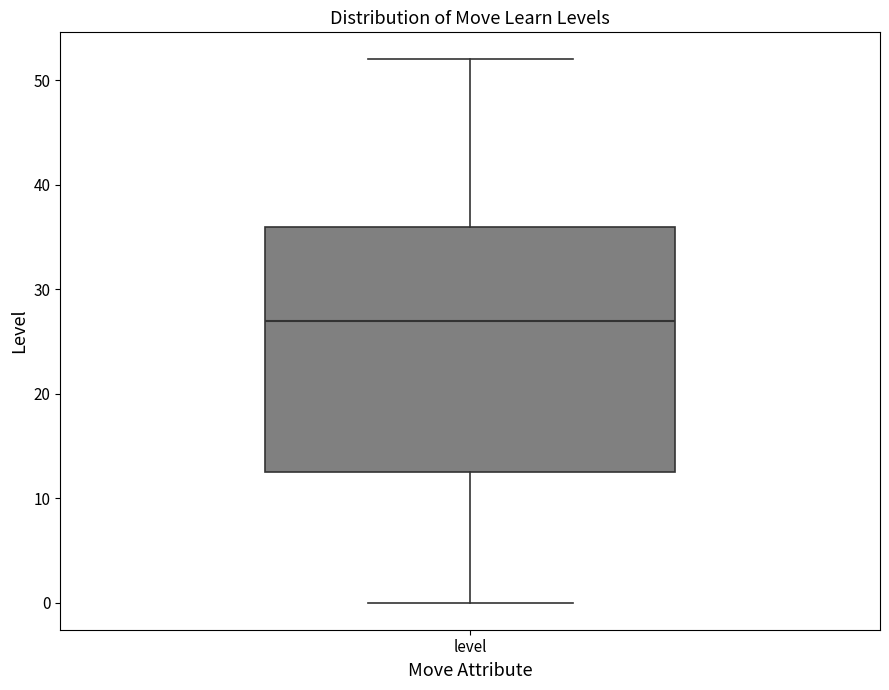

Where is the upper edge of the box for level on the y-axis? The values are not printed on the chart, so give them approximately, as read against the axis.

36